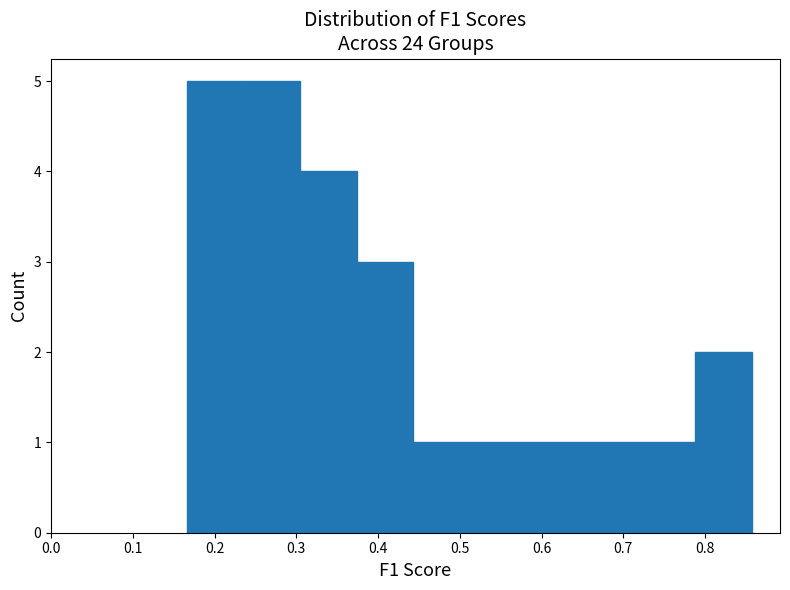

Reading left to right, transcribe this chart: for each bar, give the range it covers on the x-axis and its height. Neither the bar edges nor the heights are printed on the chart, so give them approximately, as read against the axes.

0.17 to 0.24: 5
0.24 to 0.30: 5
0.30 to 0.37: 4
0.37 to 0.44: 3
0.44 to 0.51: 1
0.51 to 0.58: 1
0.58 to 0.65: 1
0.65 to 0.72: 1
0.72 to 0.79: 1
0.79 to 0.86: 2